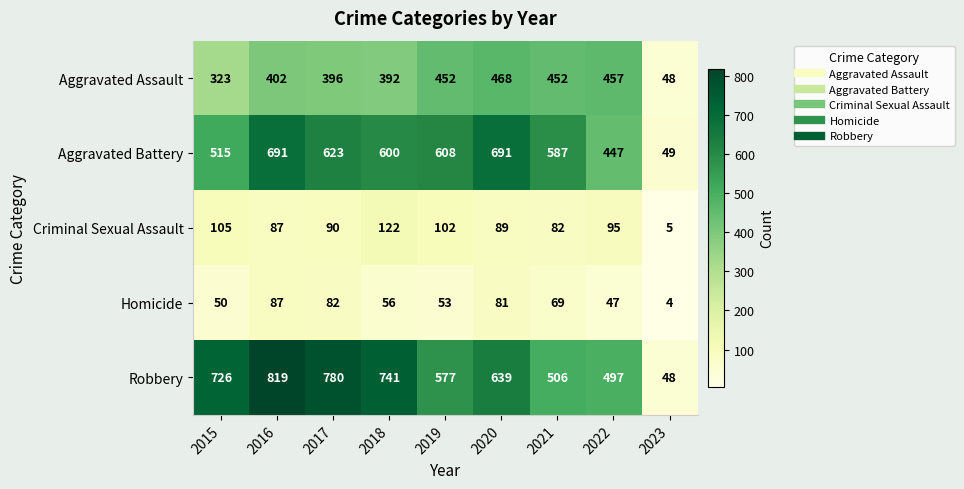

The Robbery series shows 1062 at 2015. True or false?

False